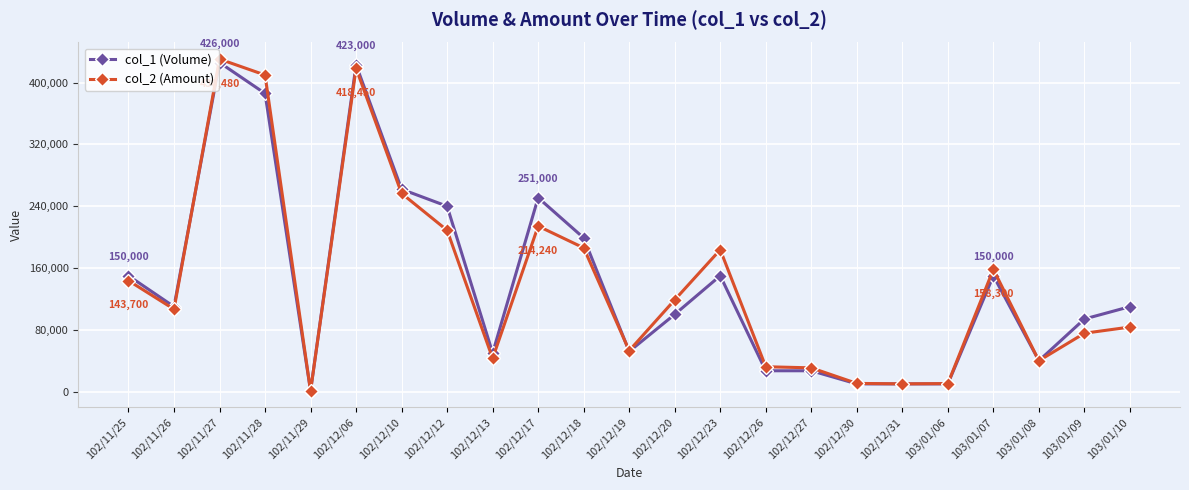

What is the label of the 12th point from the left?

102/12/19